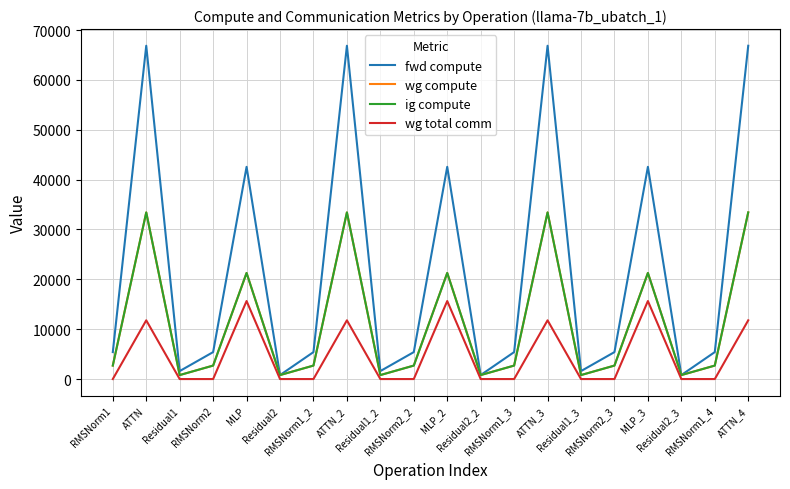

Is this an area chart (filled region under the line)?

No